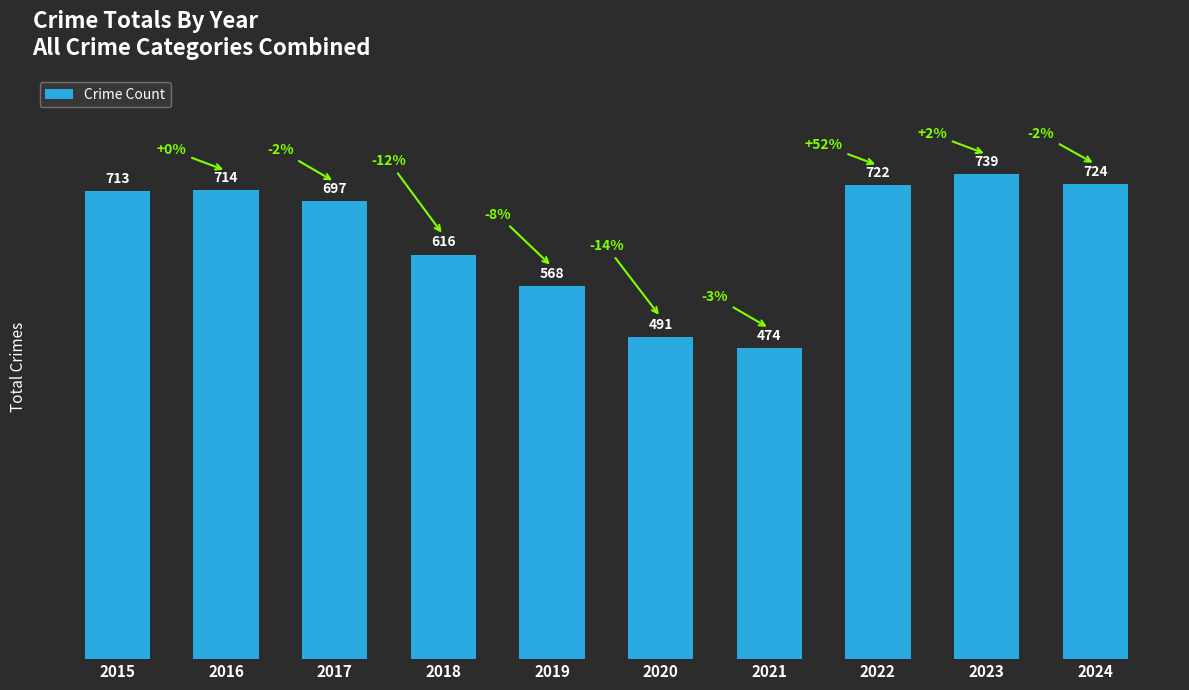

What is the average value?

646